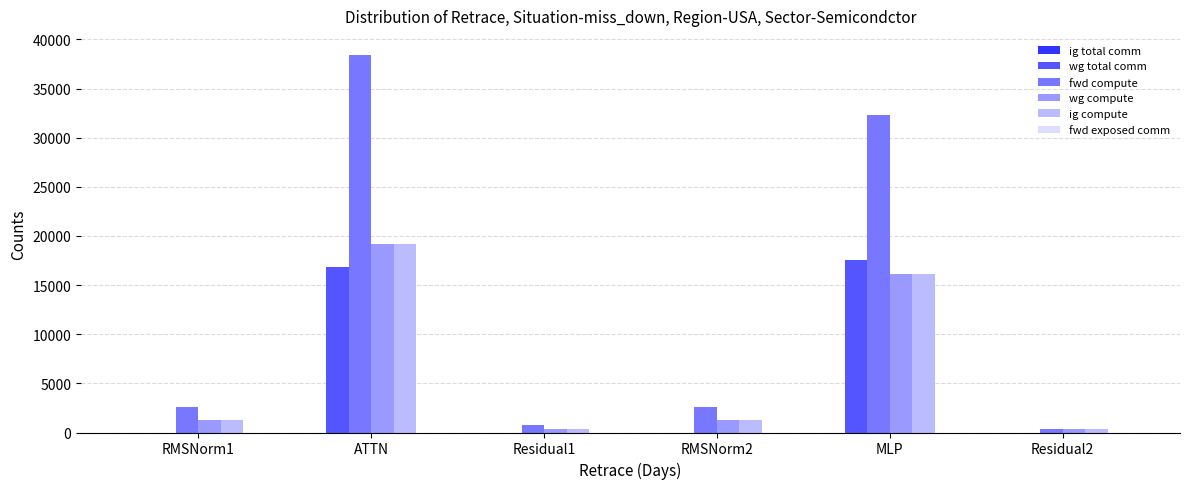

Reading left to right, what are all the values shown in this chart?

wg total comm: RMSNorm1=0.0	ATTN=16803.7	Residual1=0.0	RMSNorm2=0.0	MLP=17550.6	Residual2=0.0
fwd compute: RMSNorm1=2621.4	ATTN=38443.4	Residual1=799.5	RMSNorm2=2621.4	MLP=32322.3	Residual2=399.8
wg compute: RMSNorm1=1310.7	ATTN=19221.7	Residual1=399.8	RMSNorm2=1310.7	MLP=16161.2	Residual2=399.8
ig compute: RMSNorm1=1310.7	ATTN=19221.7	Residual1=399.8	RMSNorm2=1310.7	MLP=16161.2	Residual2=399.8